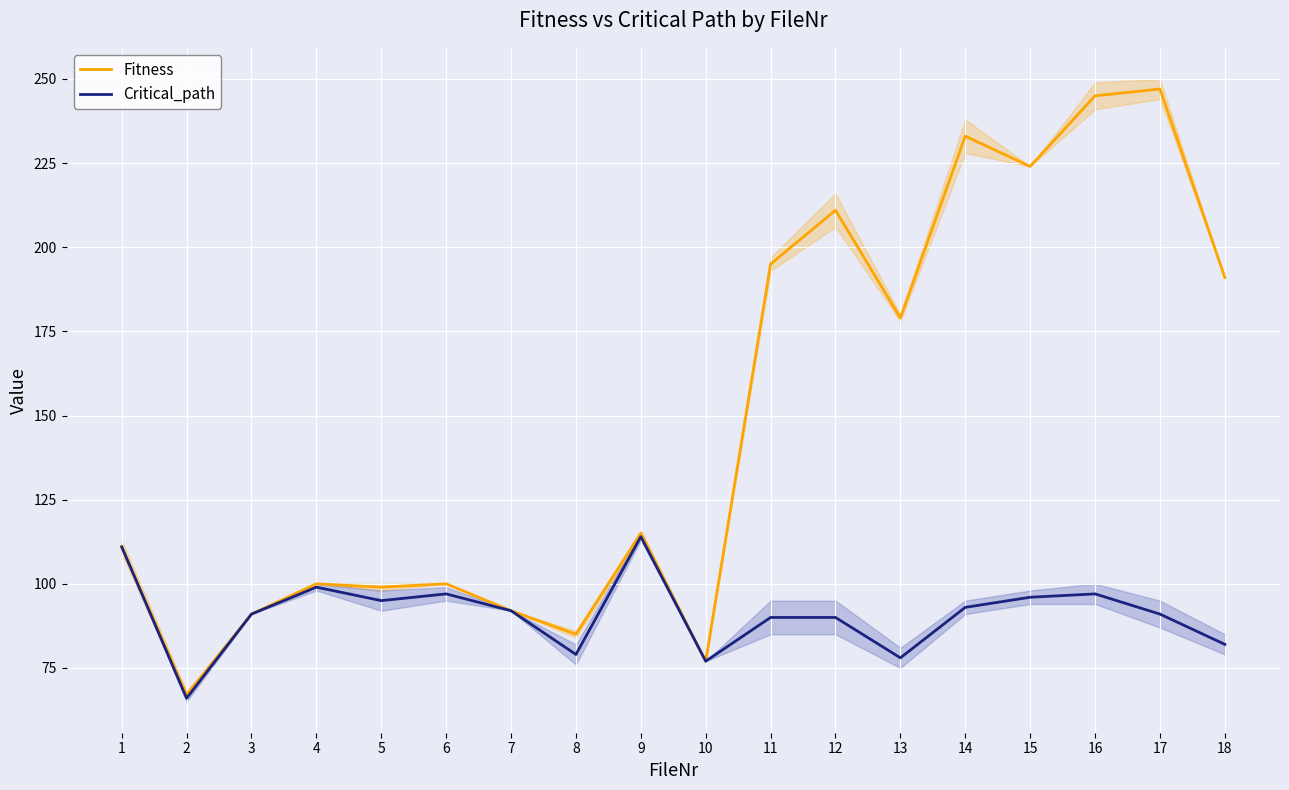

The Critical_path series shows 42 at 4. True or false?

False